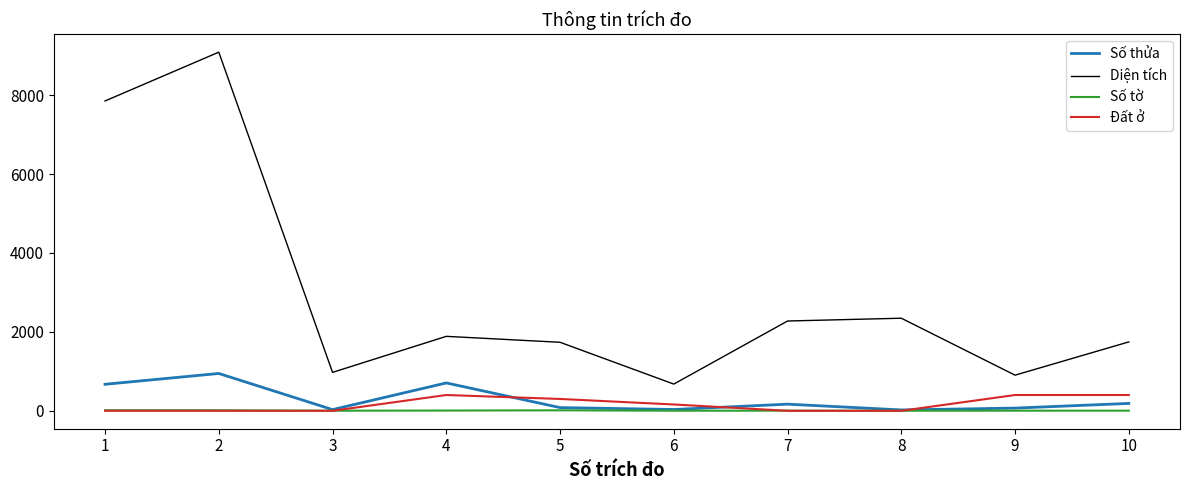

Which series has the widest spread of values?

Diện tích